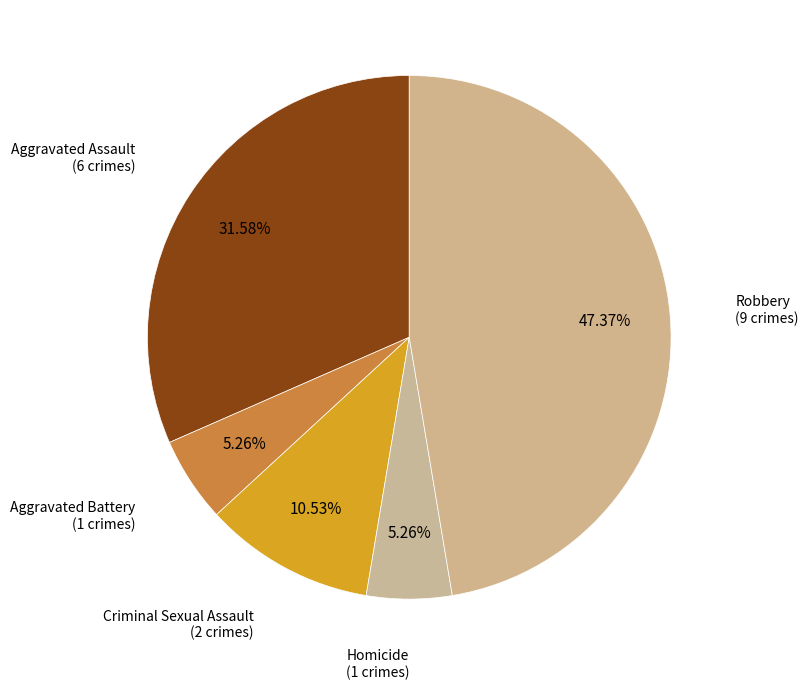

Which category has the biggest portion of the pie?

Robbery